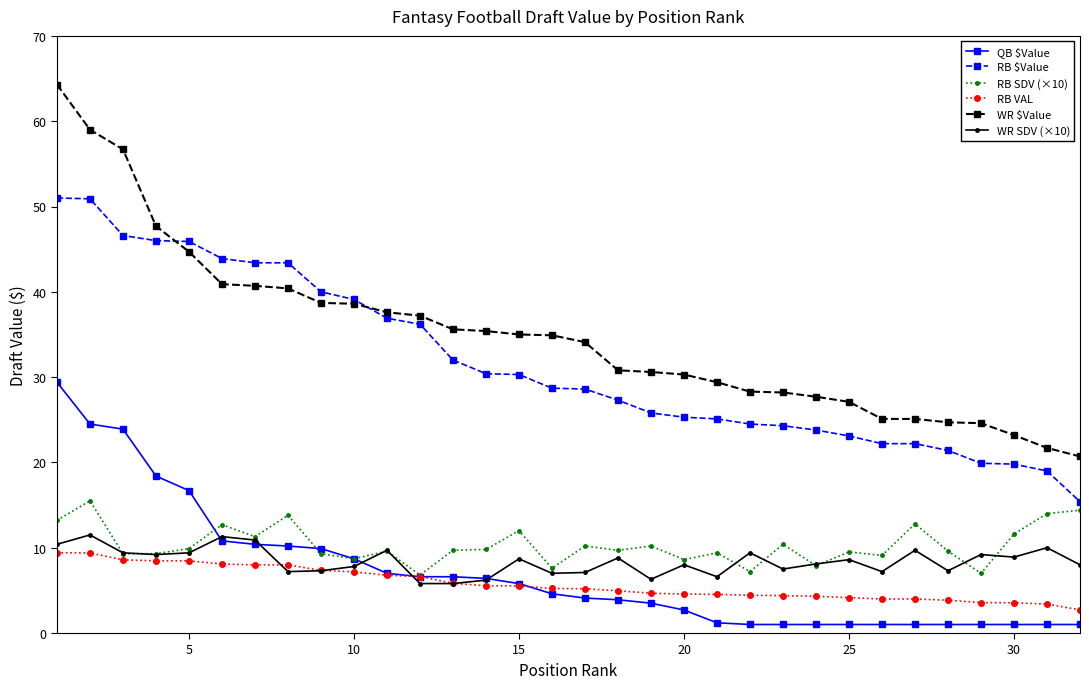

What is the minimum value for WR $Value?

20.7